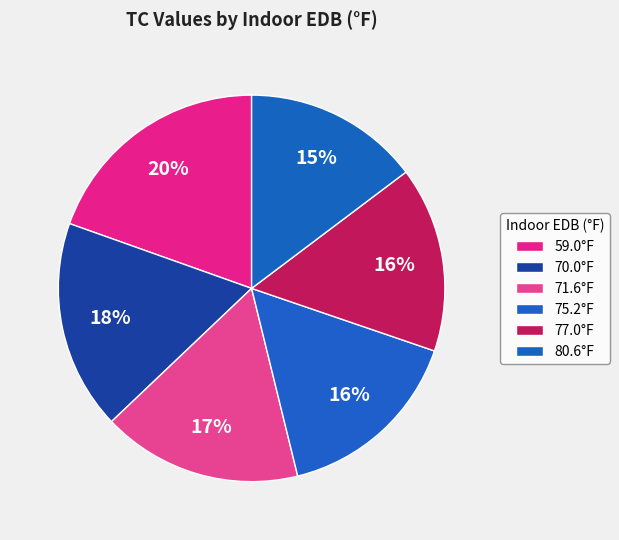

Is 70.0°F the majority of the pie?

No